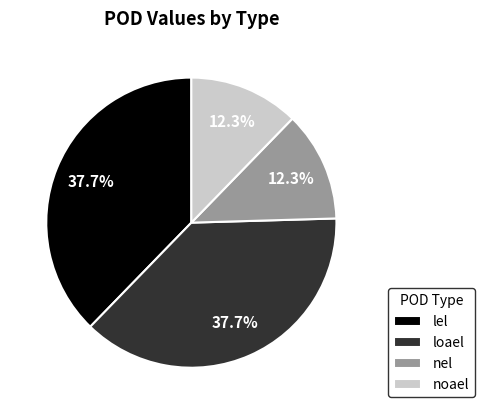

What percentage is NOT represented by loael?

62.3%